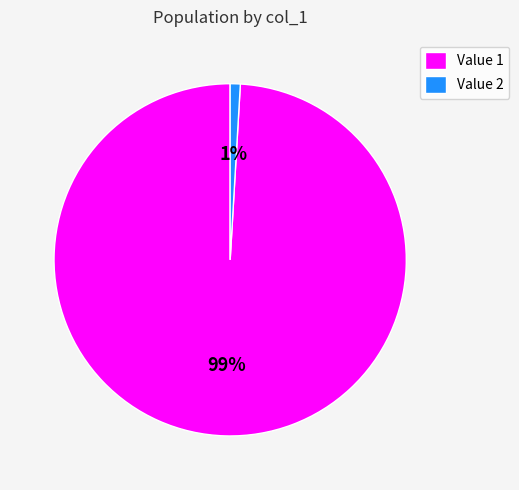

Which has a higher value, Value 1 or Value 2?

Value 1